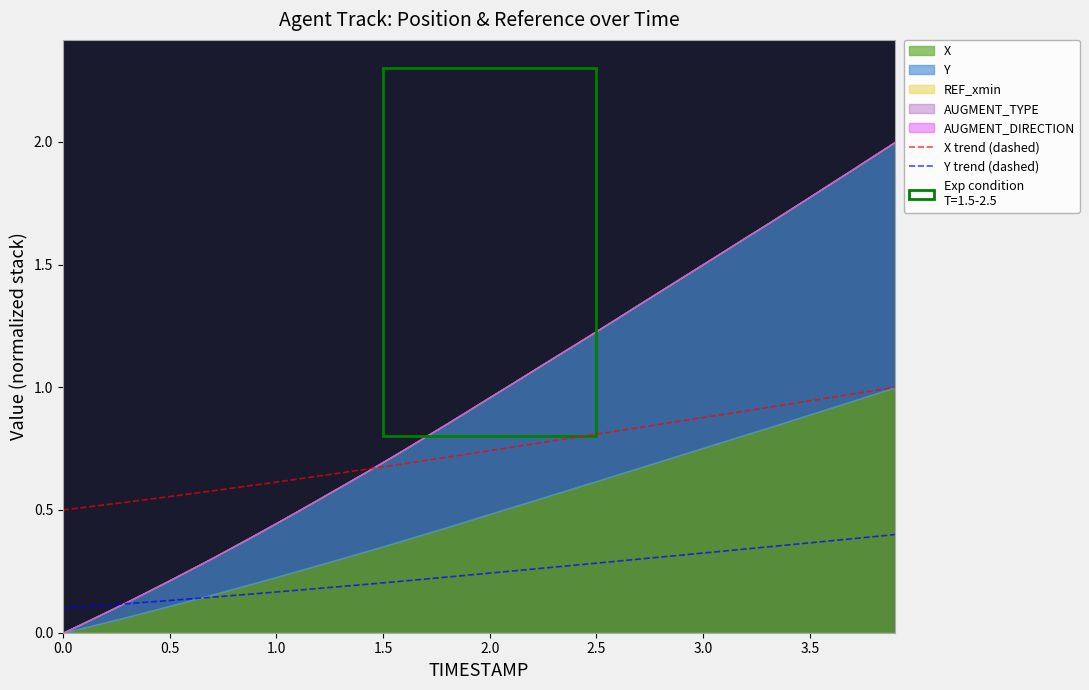

True or false: Y trend (dashed) has more than 0 interior local peaks.

False